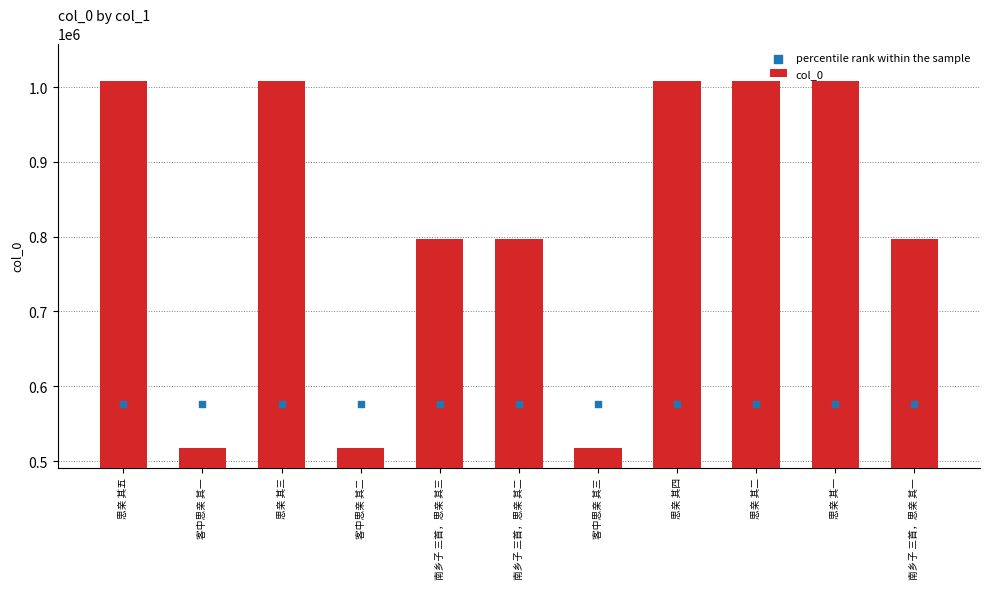

What are all the series names shown in the legend?

col_0, percentile rank within the sample